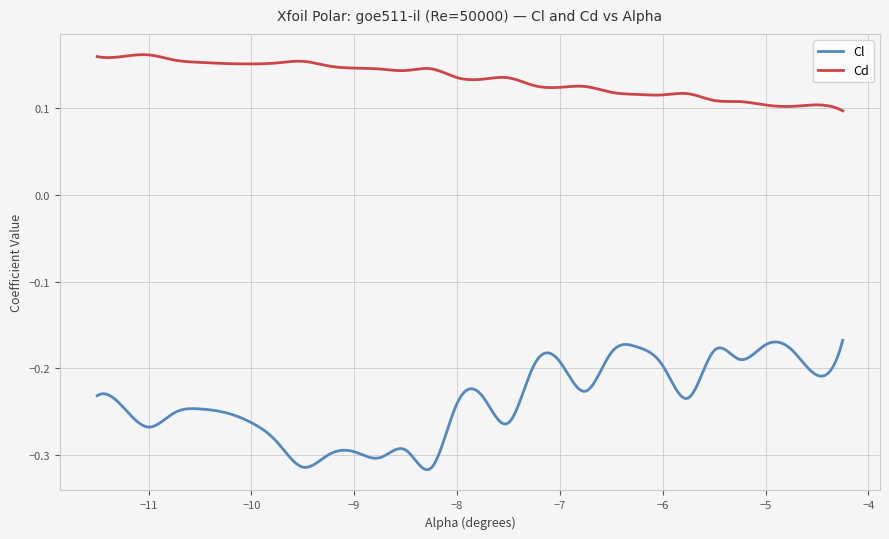

Which series has the widest spread of values?

Cl